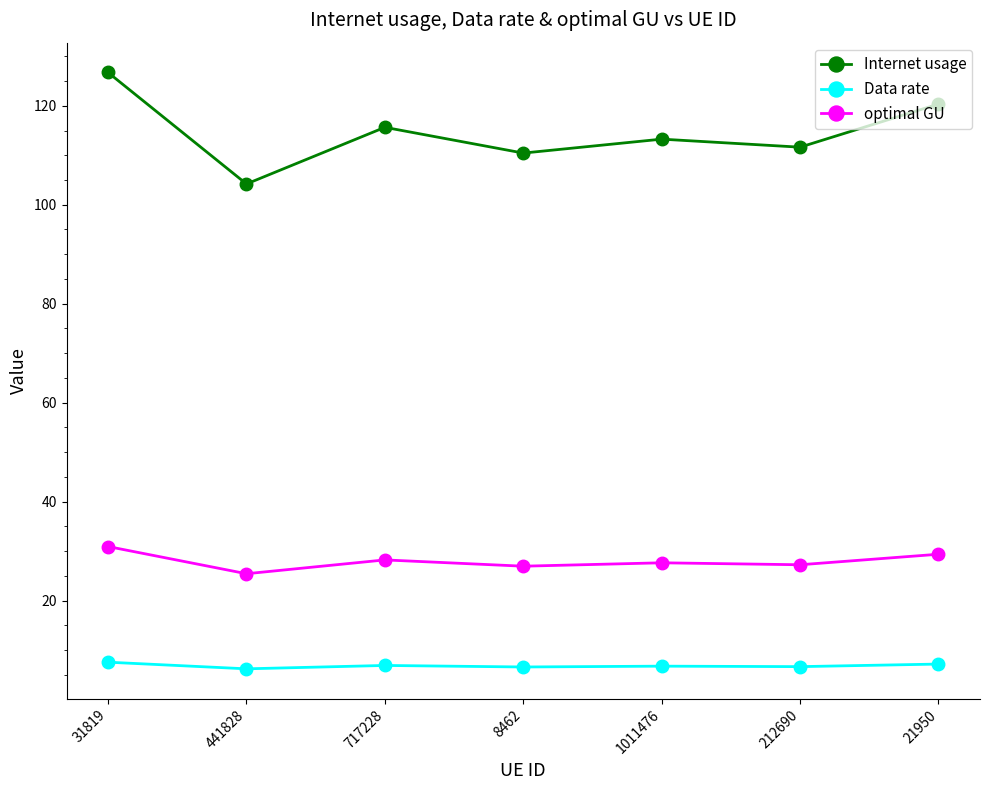

What value does the Data rate series have at 717228?

6.9